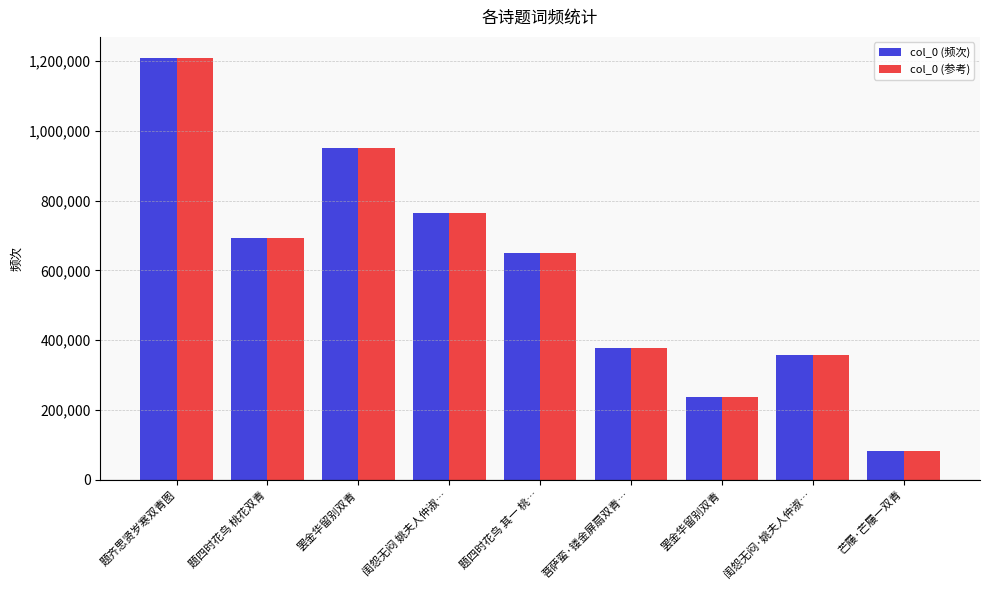

How many values in the col_0 (参考) series are below 649272?

4